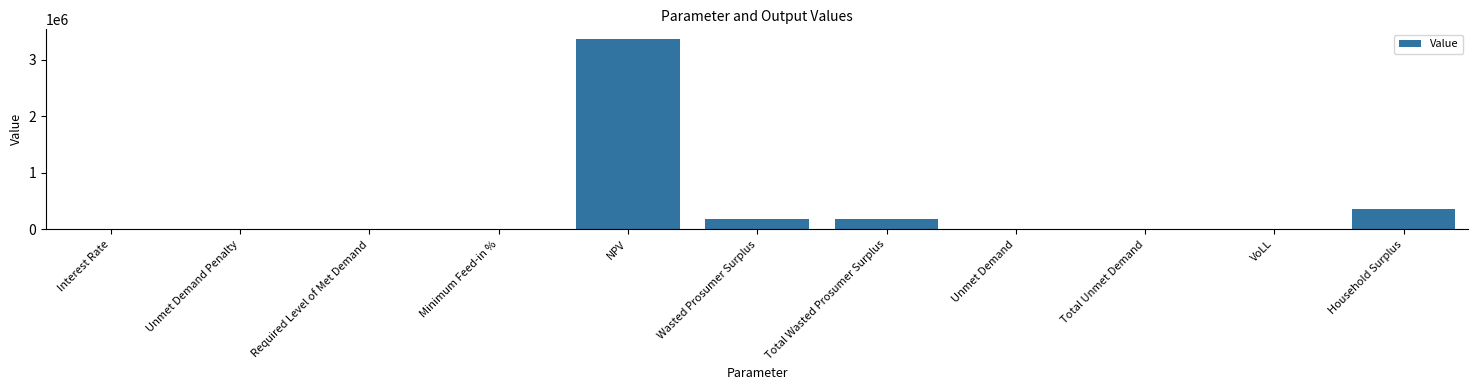

What value does the data have at Wasted Prosumer Surplus?

183221.0